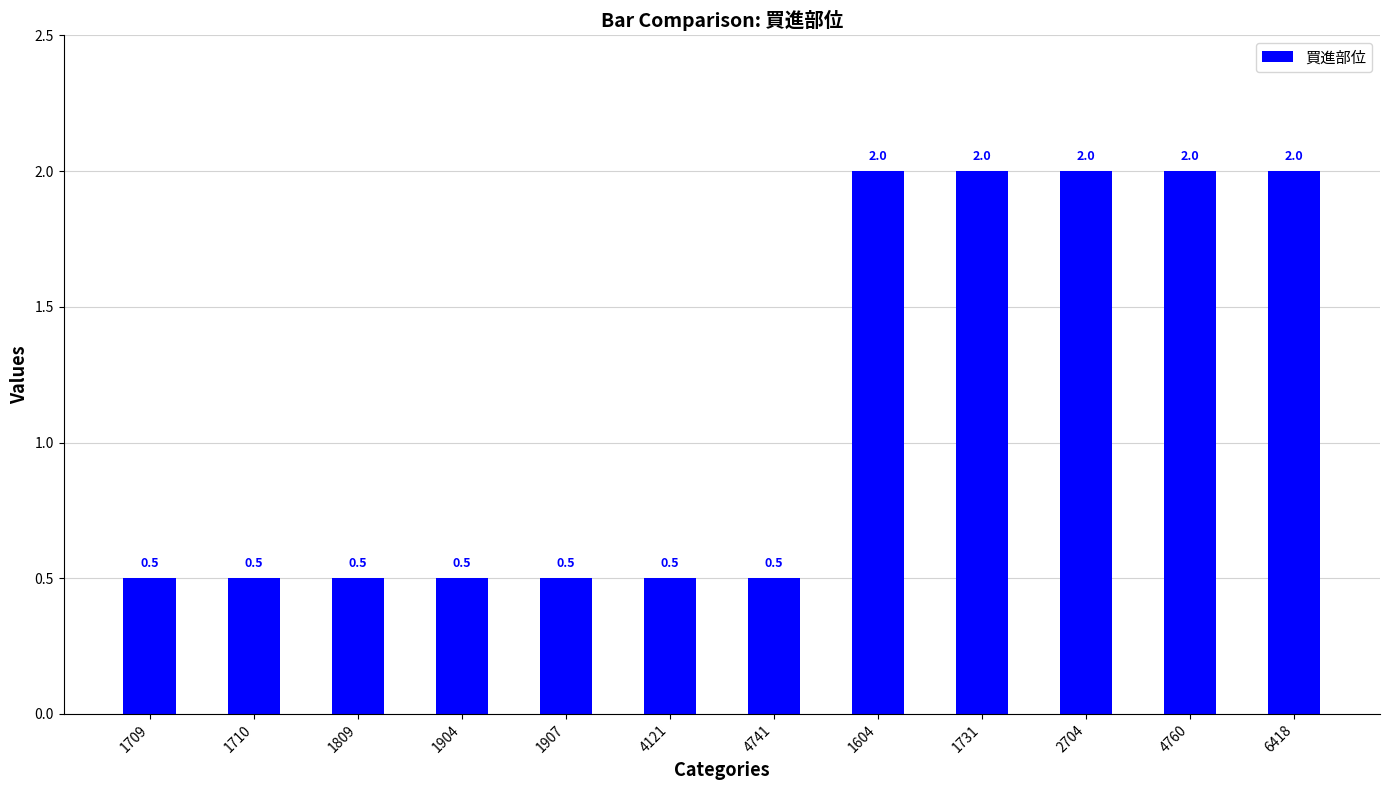

What is the sum of the values at 6418 and 4760?

4.0